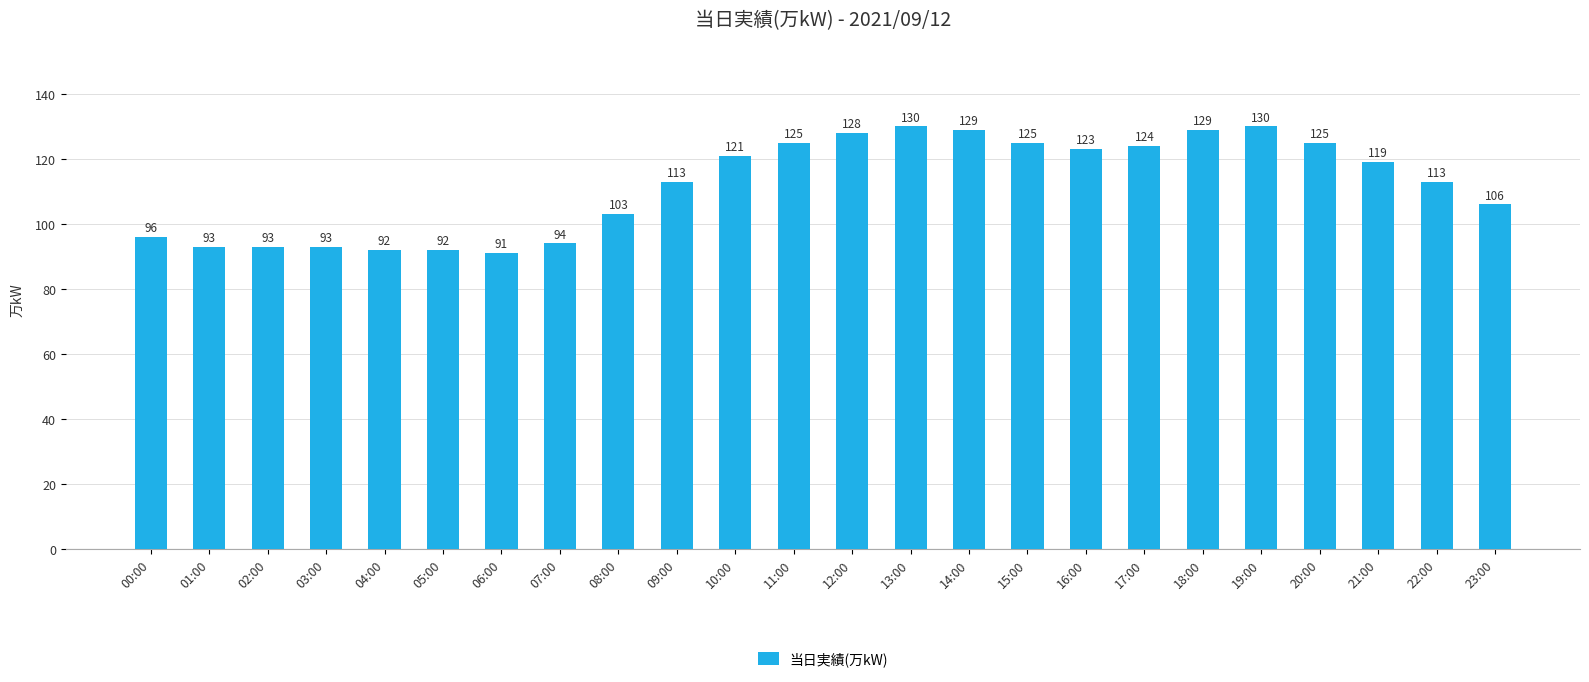

What is the difference between the values at 20:00 and 14:00?

4